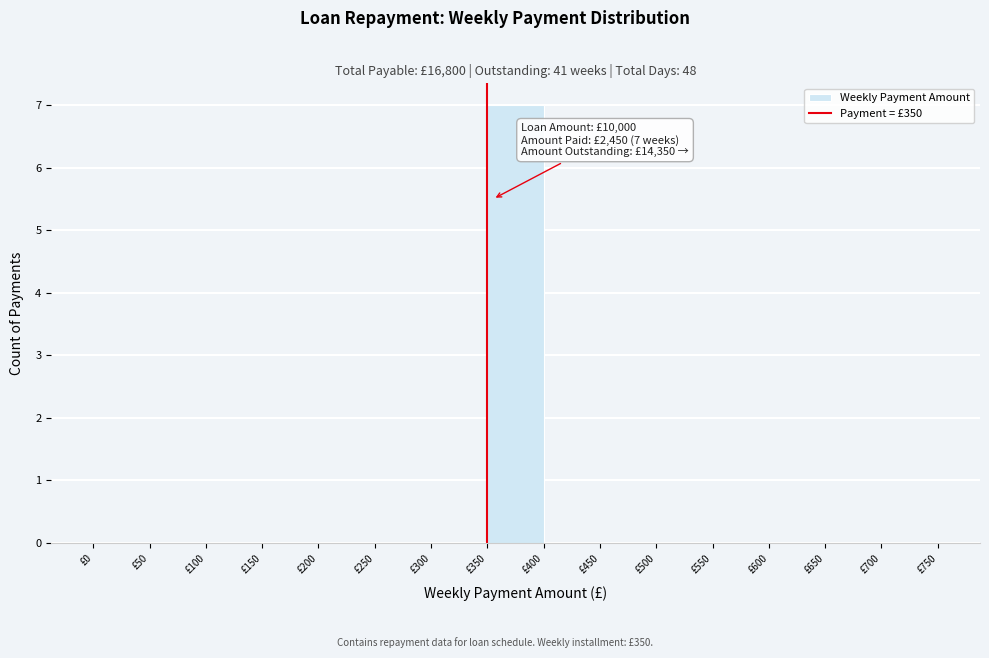

Over which range of the x-axis is the bar tallest?

350 to 400